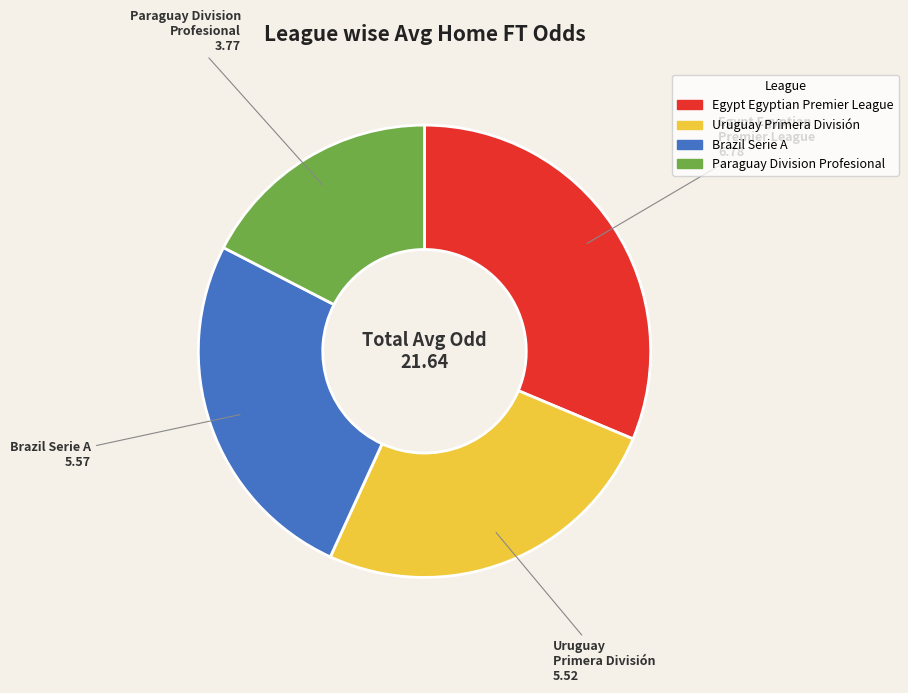

Is the sum of Egypt Egyptian Premier League and Uruguay Primera División greater than half?

Yes